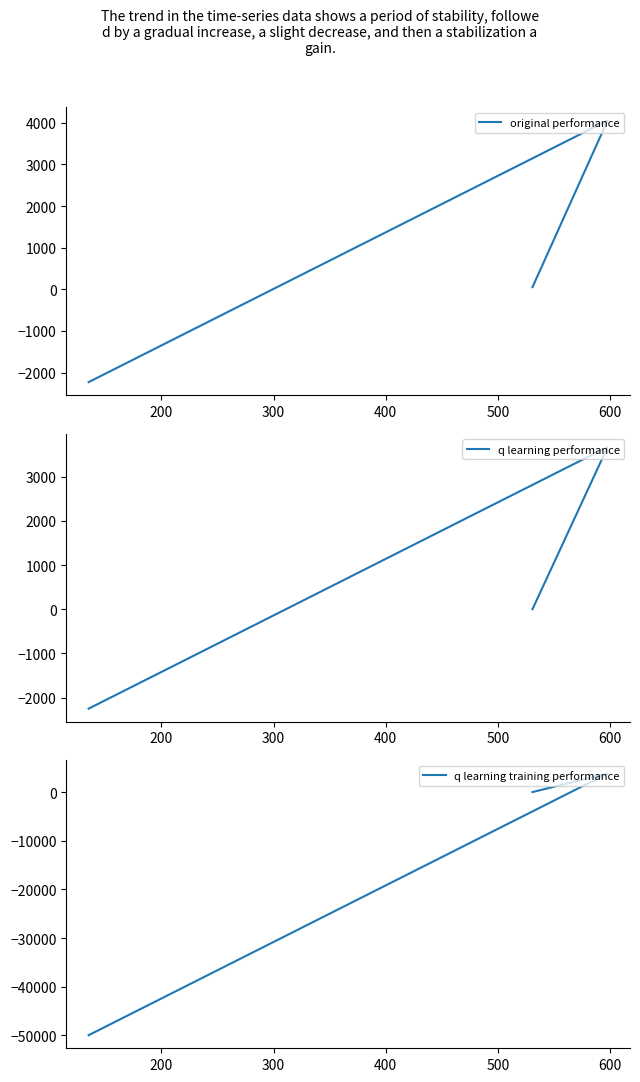

What is the difference between the maximum and minimum values in the original performance series?

6282.9